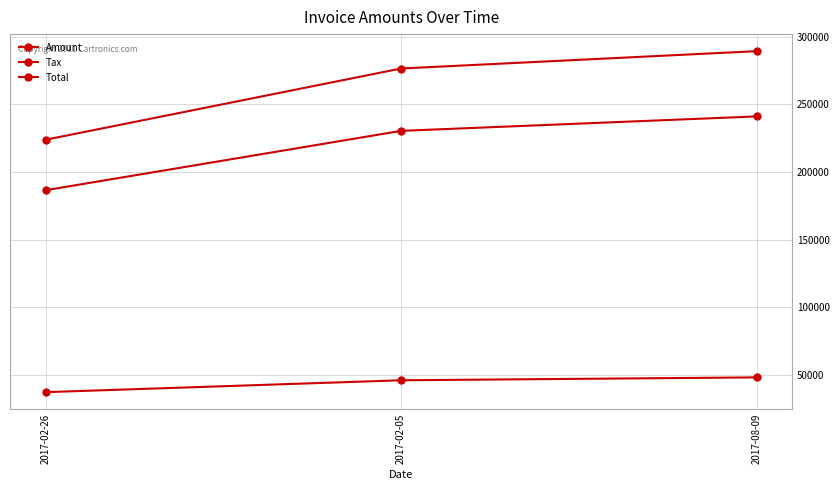

Which series has the largest total across all categories?

Total